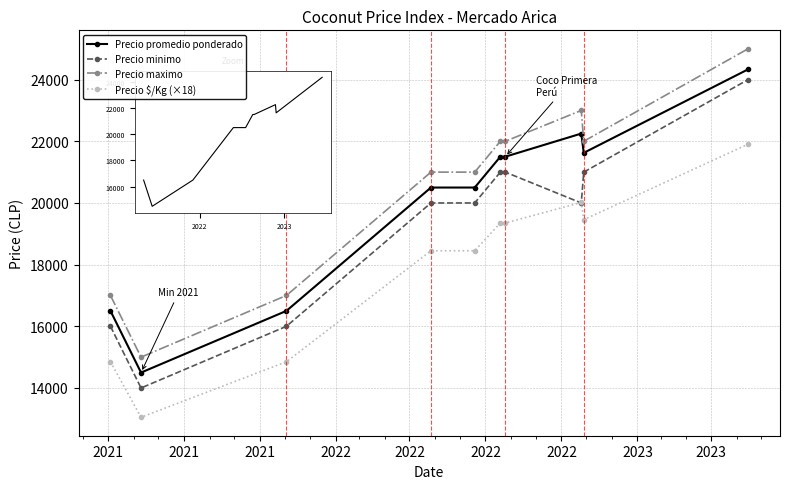

At how many categories does at least one series exceed 20207?

7